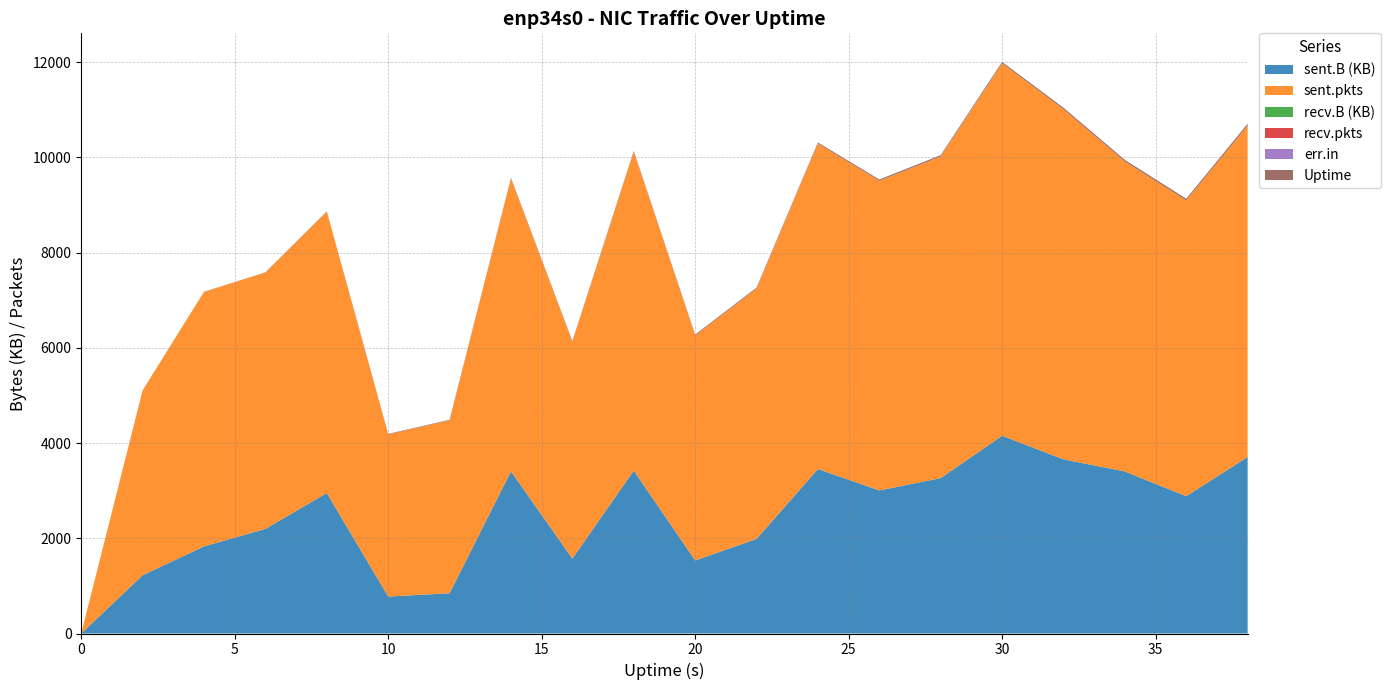

Reading left to right, extract all data points from this chart.

sent.B: 0	1223296	1829731	2197028	2949548	776149	845143	3404574	1573050	3421148	1533653	1985678	3454314	3004329	3263413	4152583	3656911	3402414	2882858	3708174
recv.B: 0	0	0	0	0	0	0	0	0	0	0	0	0	0	0	0	0	0	0	0
sent.pkts: 0	3882	5343	5382	5908	3406	3631	6151	4553	6695	4724	5256	6833	6504	6754	7821	7353	6509	6212	6961
recv.pkts: 0	0	0	0	0	0	0	0	0	0	0	0	0	0	0	0	0	0	0	0
err.in: 0	0	0	0	0	0	0	0	0	0	0	0	0	0	0	0	0	0	0	0
Uptime: 0	2	4	6	8	10	12	14	16	18	20	22	24	26	28	30	32	34	36	38